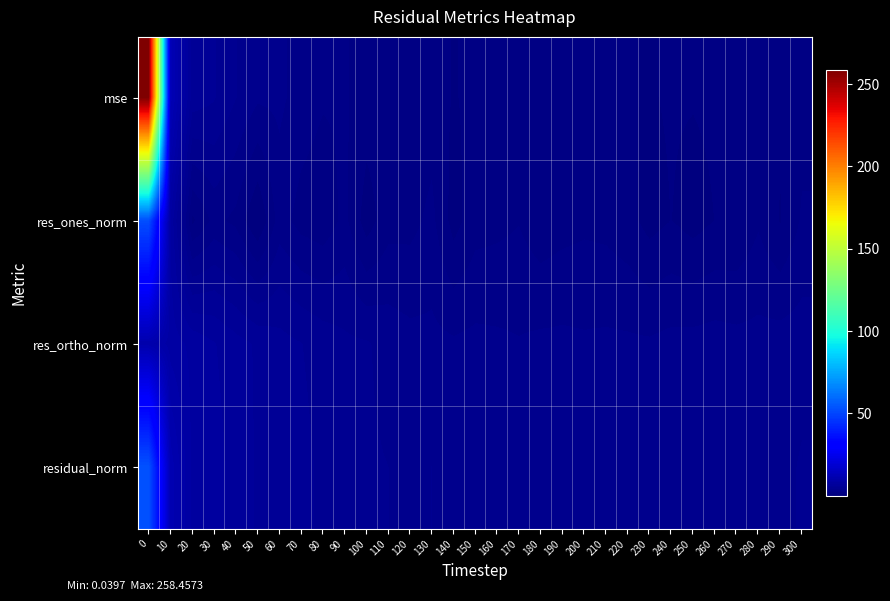

Reading right to left, list all the values displayed in this chart.

mse: 300=1.6	290=1.2	280=1.4	270=1.2	260=1.2	250=1.1	240=1.1	230=1.0	220=1.1	210=1.3	200=1.3	190=1.3	180=1.2	170=1.3	160=1.3	150=1.3	140=1.0	130=1.5	120=1.3	110=1.5	100=1.6	90=2.2	80=2.2	70=2.6	60=3.3	50=3.2	40=4.1	30=5.2	20=5.7	10=12.6	0=258.5
res_ones_norm: 300=2.2	290=1.0	280=1.9	270=1.1	260=1.1	250=0.6	240=1.1	230=0.7	220=1.4	210=1.8	200=1.8	190=1.7	180=1.4	170=2.0	160=1.8	150=1.6	140=0.6	130=2.3	120=1.7	110=1.7	100=0.5	90=2.3	80=1.4	70=1.7	60=2.5	50=0.0	40=1.8	30=2.4	20=0.9	10=8.0	0=52.3
res_ortho_norm: 300=3.6	290=3.5	280=3.4	270=3.4	260=3.5	250=3.4	240=3.4	230=3.2	220=3.2	210=3.3	200=3.2	190=3.3	180=3.3	170=3.1	160=3.3	150=3.4	140=3.2	130=3.4	120=3.4	110=3.7	100=4.2	90=4.3	80=4.7	70=5.1	60=5.5	50=6.0	40=6.5	30=7.2	20=7.9	10=8.6	0=10.5
residual_norm: 300=4.2	290=3.7	280=3.9	270=3.6	260=3.7	250=3.5	240=3.6	230=3.3	220=3.5	210=3.7	200=3.7	190=3.7	180=3.6	170=3.7	160=3.7	150=3.7	140=3.3	130=4.1	120=3.8	110=4.1	100=4.2	90=4.9	80=4.9	70=5.4	60=6.0	50=6.0	40=6.7	30=7.5	20=7.9	10=11.8	0=53.3